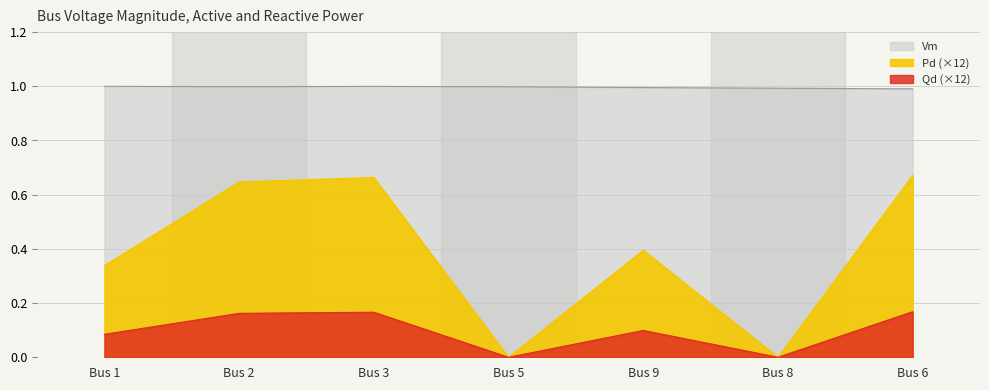

What is the sum of the Vm values at Bus 6 and Bus 2?

2.0